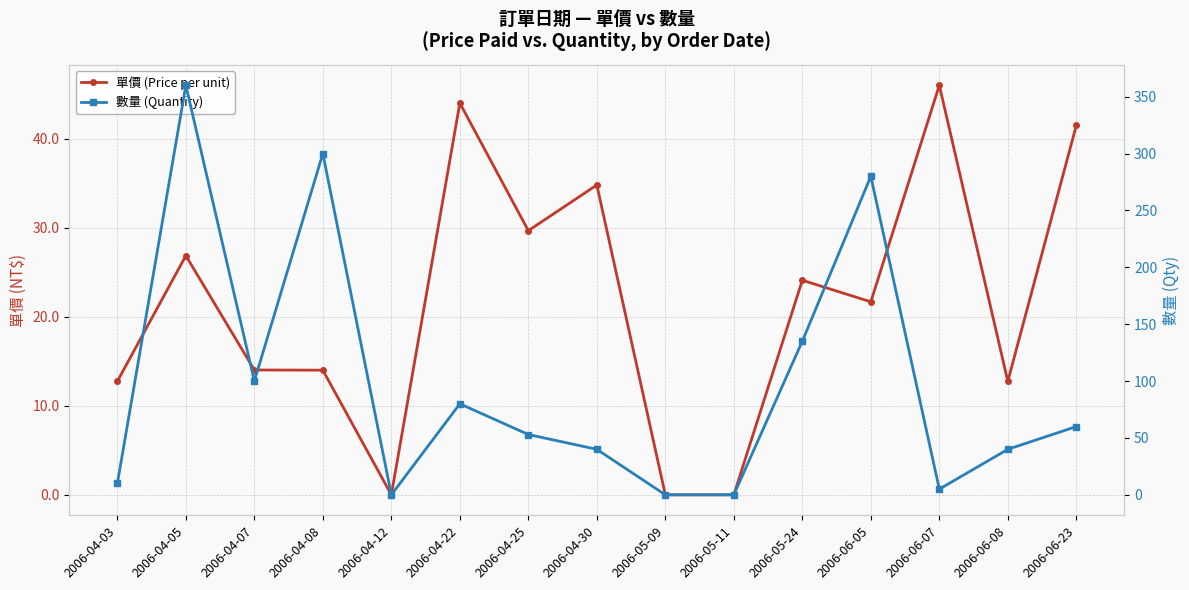

How many intersections are there between 數量 (Quantity) and 單價 (Price per unit)?

3